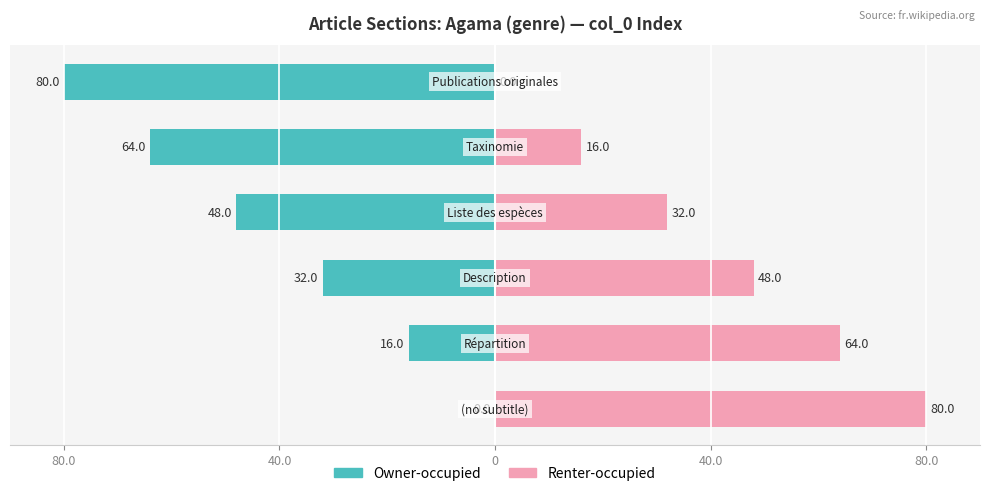

Is it true that Owner-occupied equals -48 at 80.0?

False